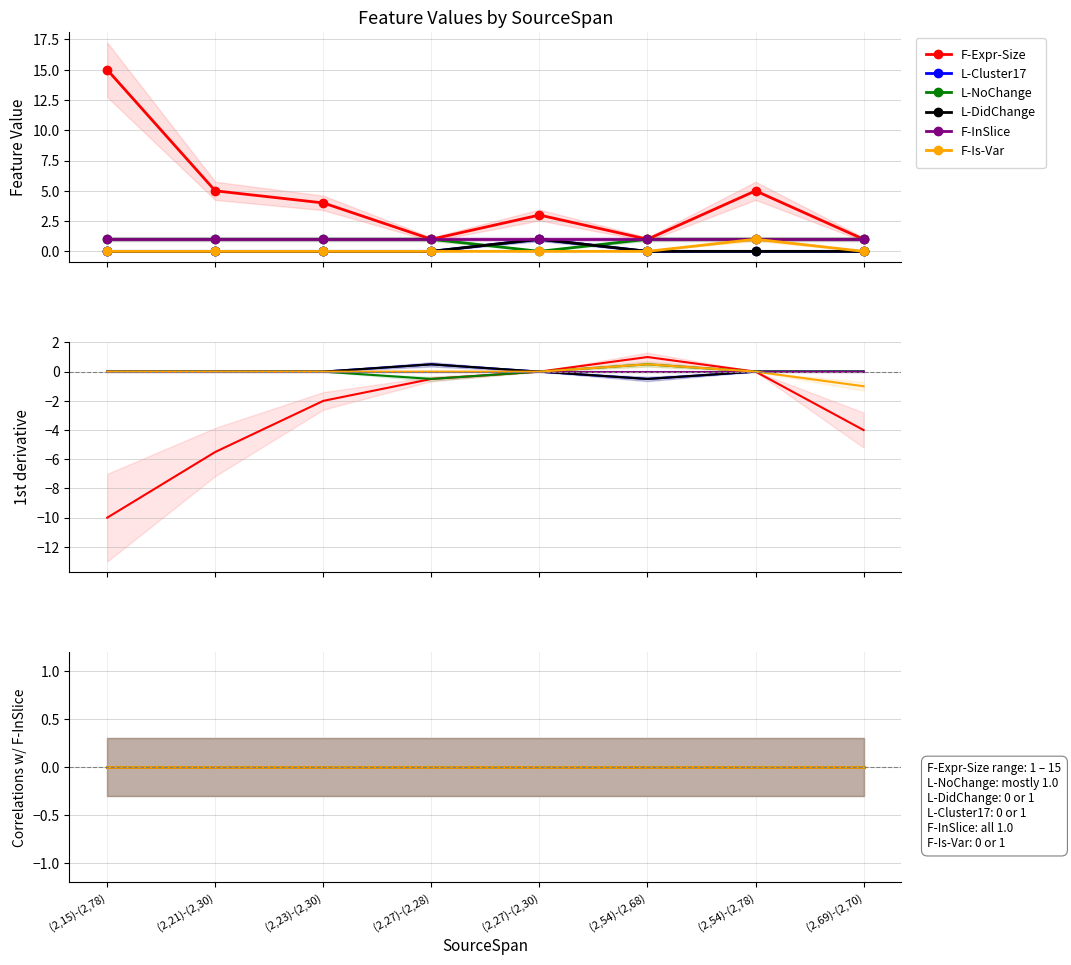

True or false: L-NoChange and F-Is-Var cross at least once.

False